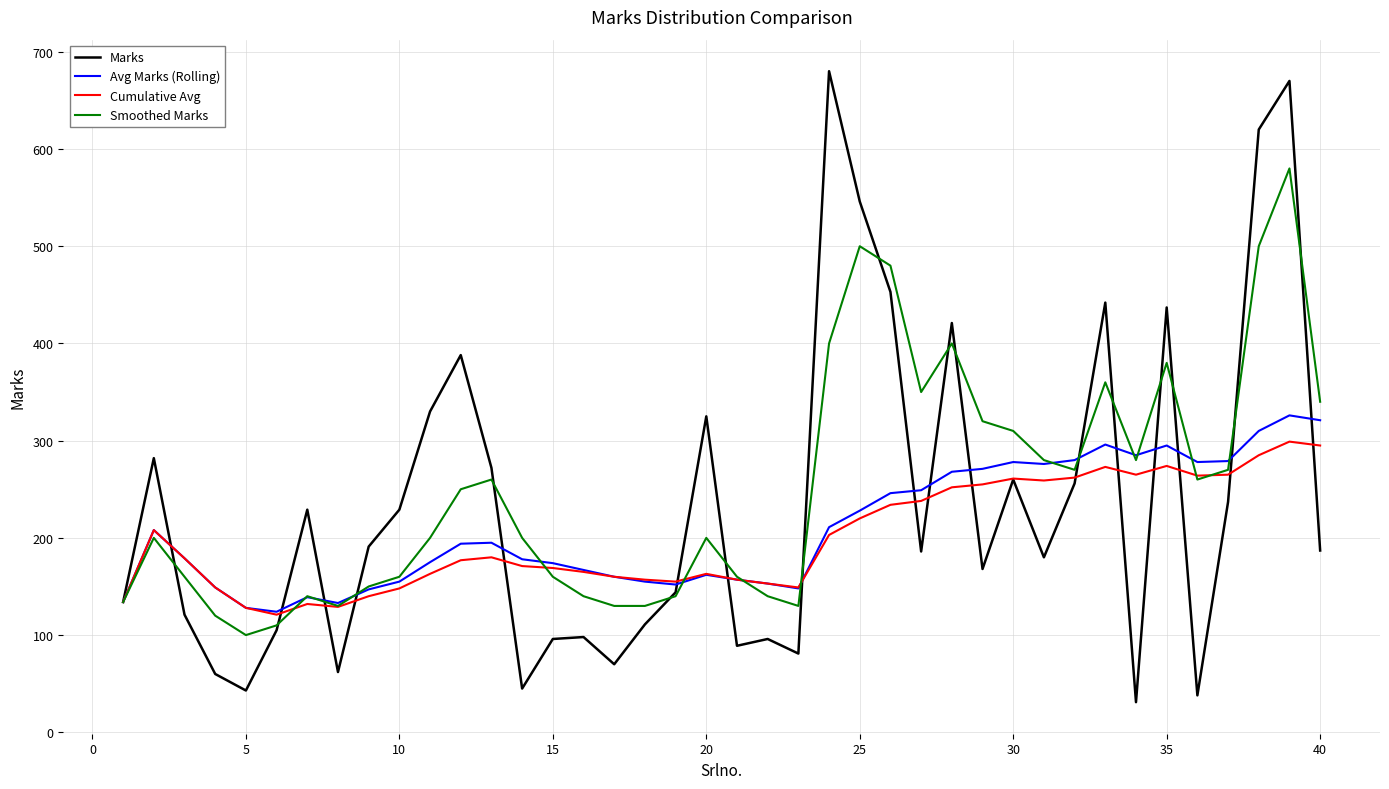

Which series has the largest range (max minus min)?

Marks